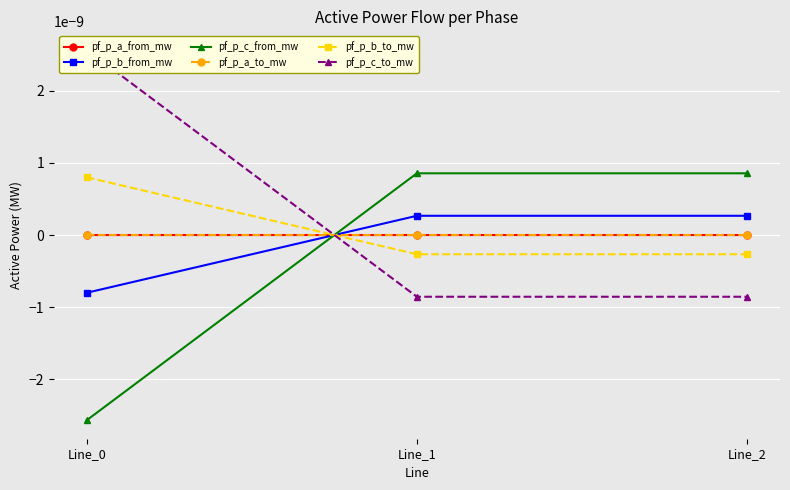

Is it true that pf_p_c_from_mw equals -0.0 at Line_0?

True